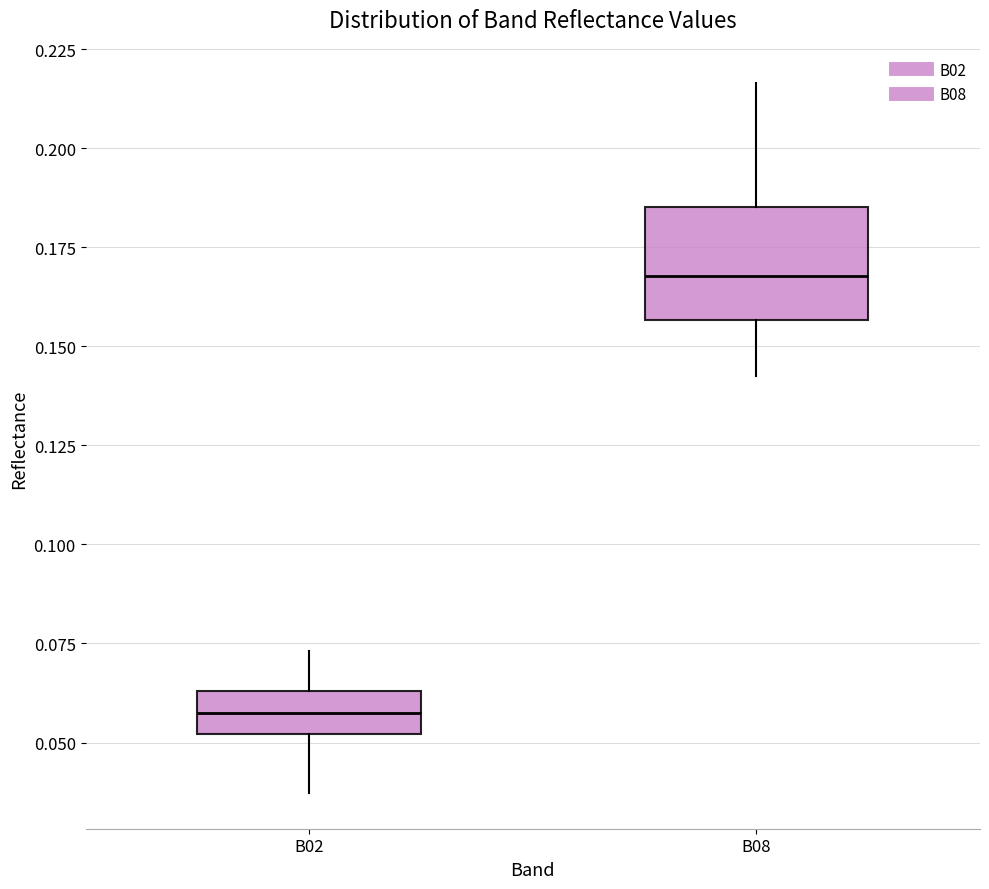

Which box is the tallest, from its lower edge to its upper edge?

B08